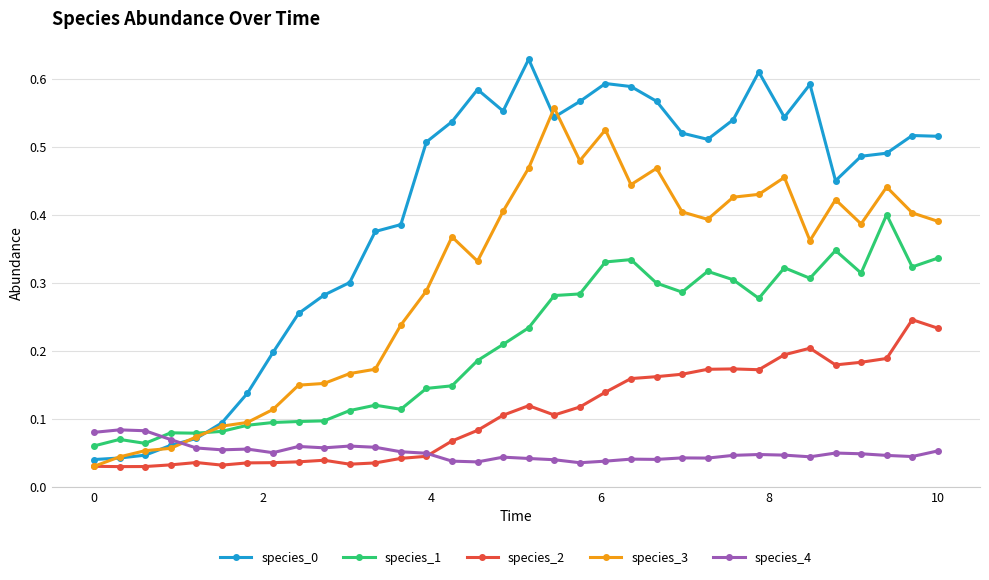

True or false: species_1 and species_2 cross at least once.

False